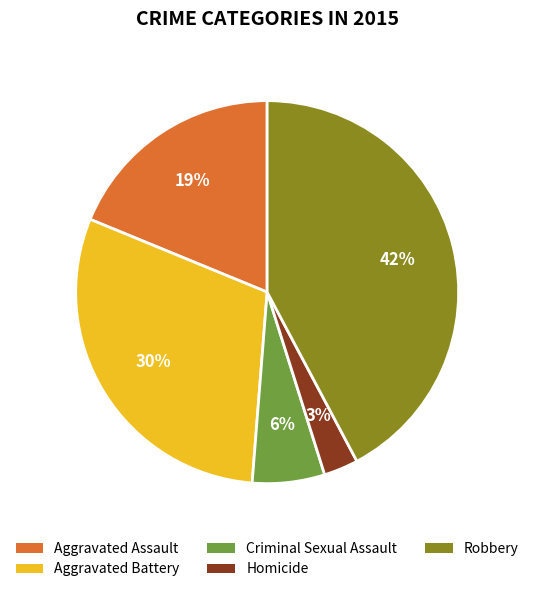

How many segments does this pie chart have?

5